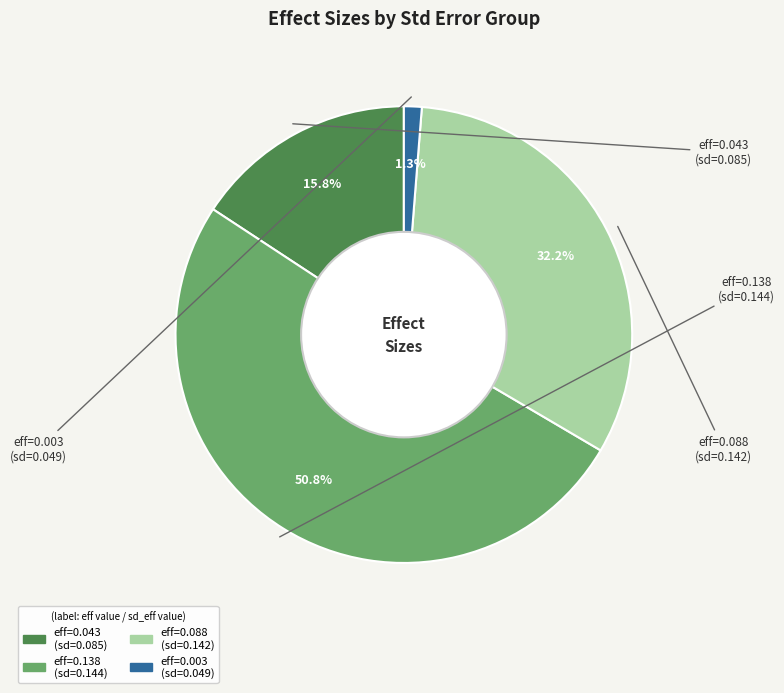

Is there any slice that represents more than half of the pie?

Yes